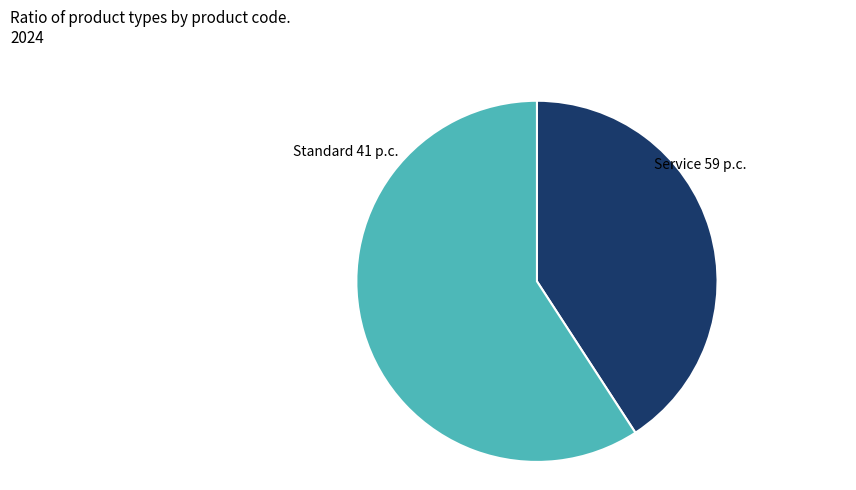

Which category has the smallest portion of the pie?

Standard